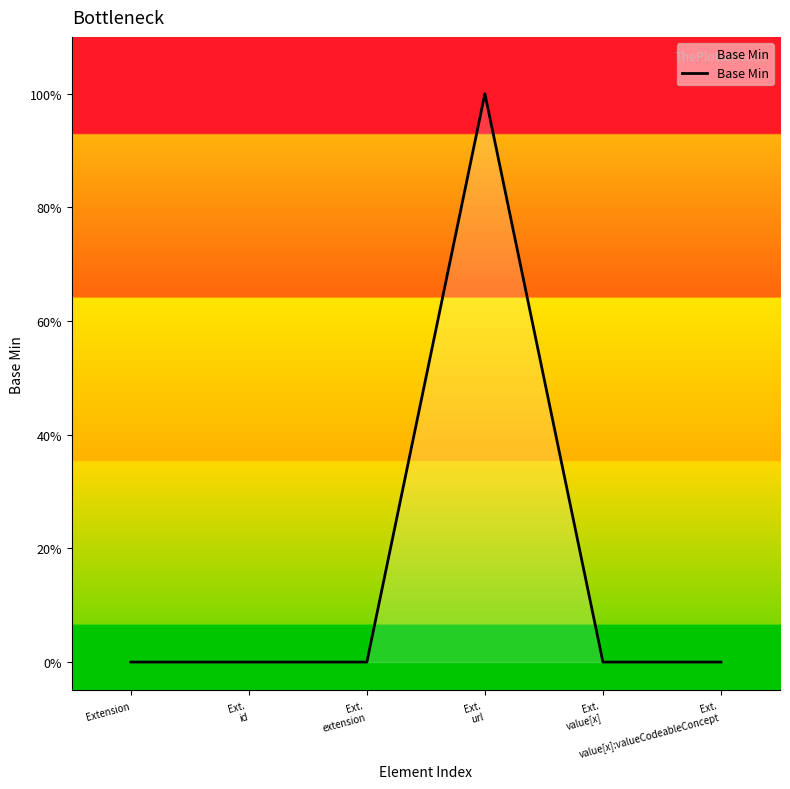

True or false: the data has more than 1 interior local peaks.

False